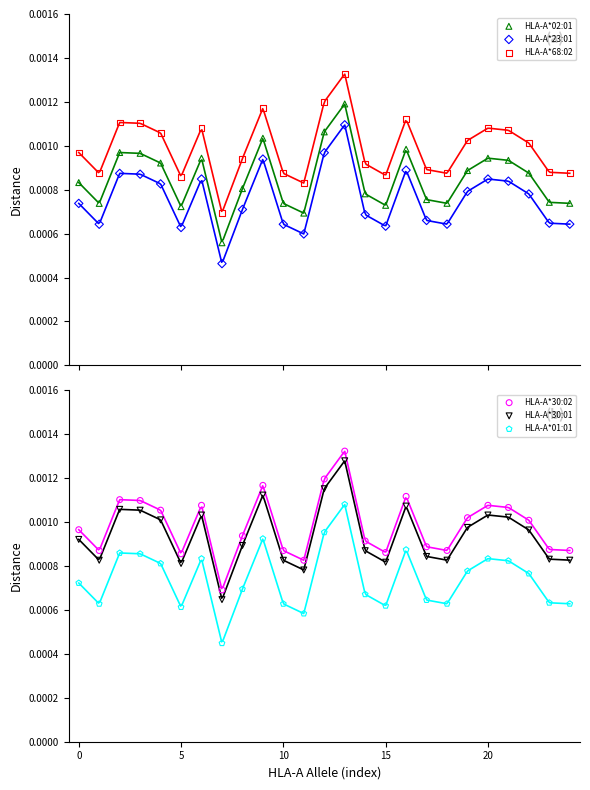

Which series contains the lowest Y value?

HLA-A*01:01